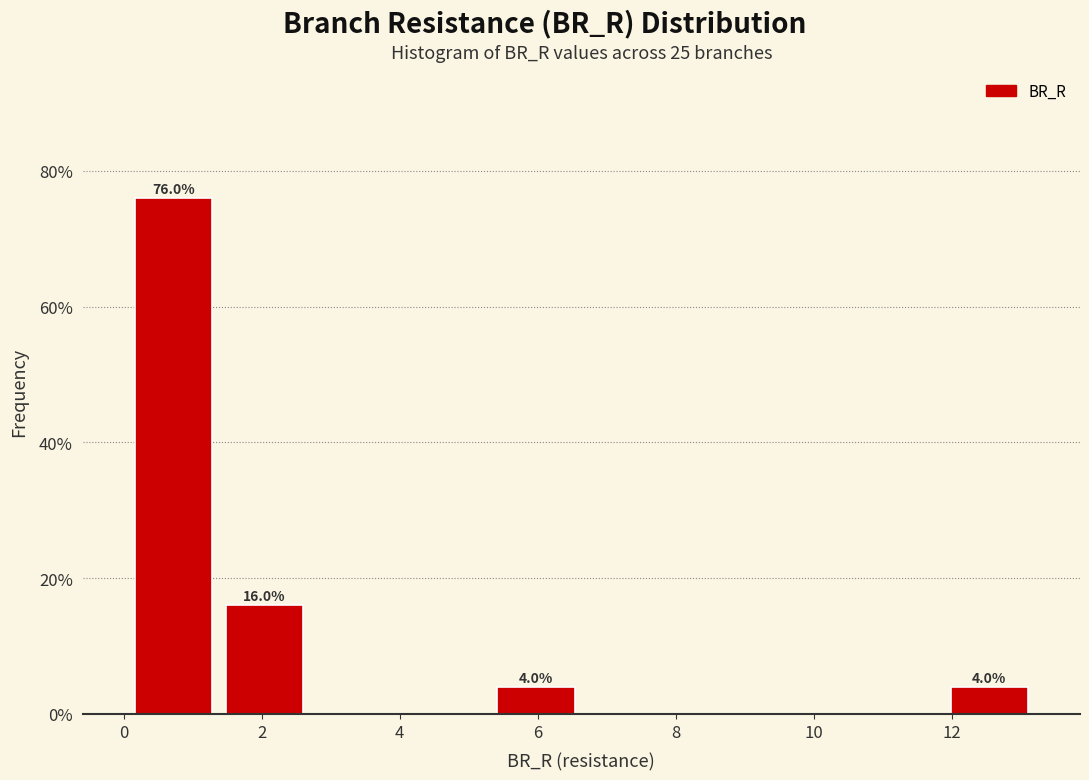

Over which range of the x-axis is the bar tallest?

0.0 to 1.4